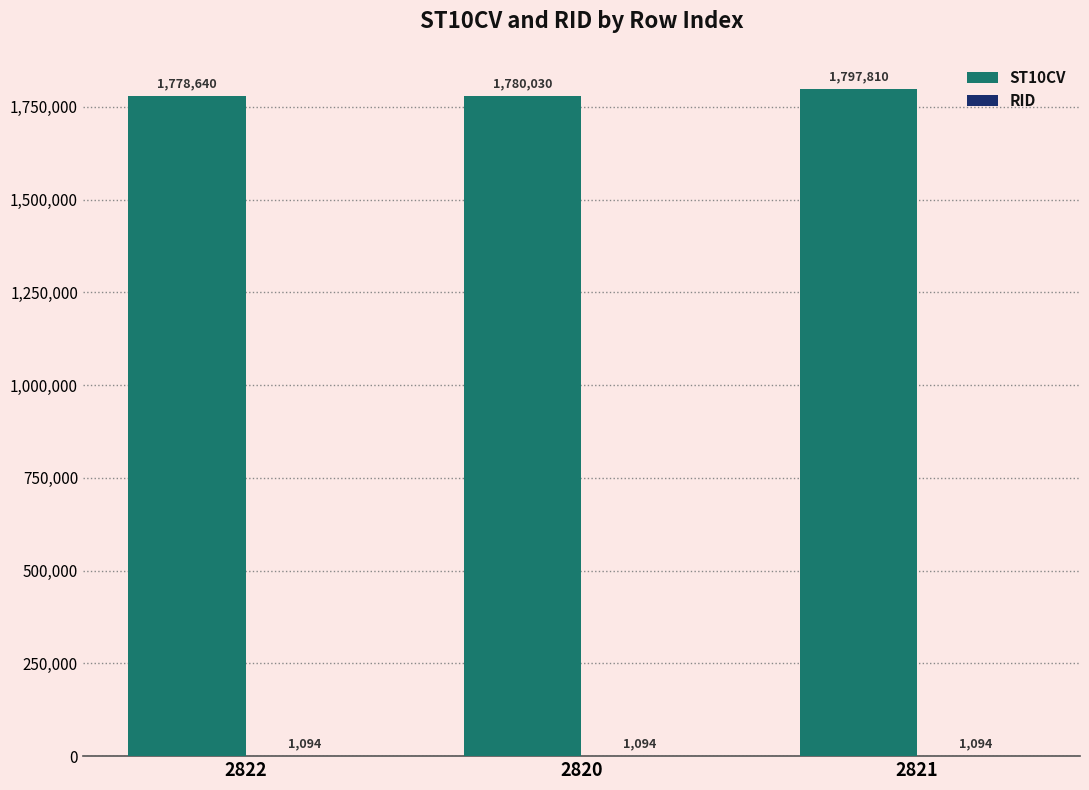

Which series changed the most between 2820 and 2821?

ST10CV